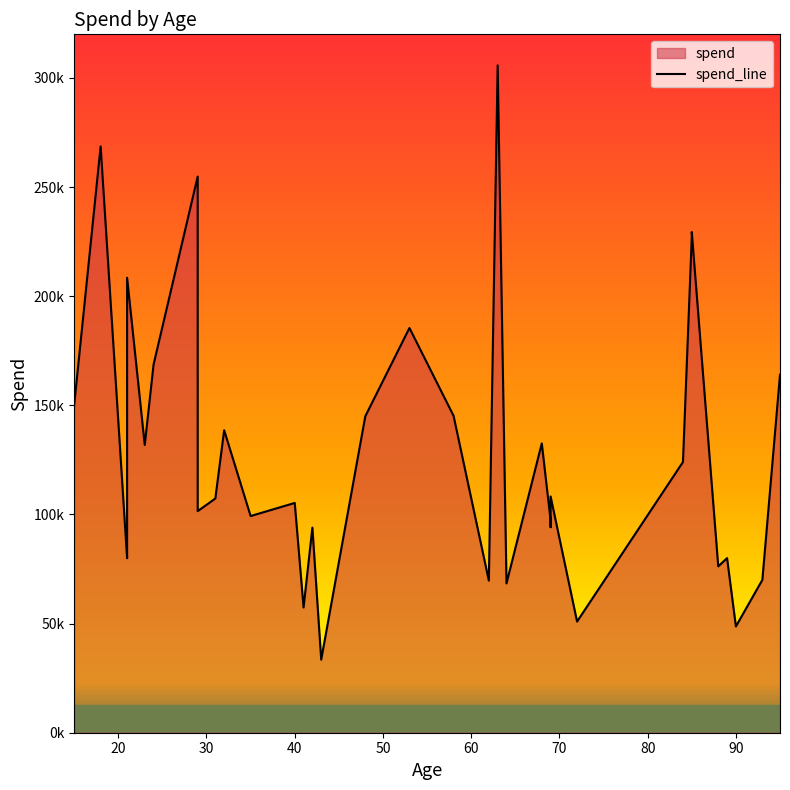

What is the value of the 24th point from the left?

94184.7